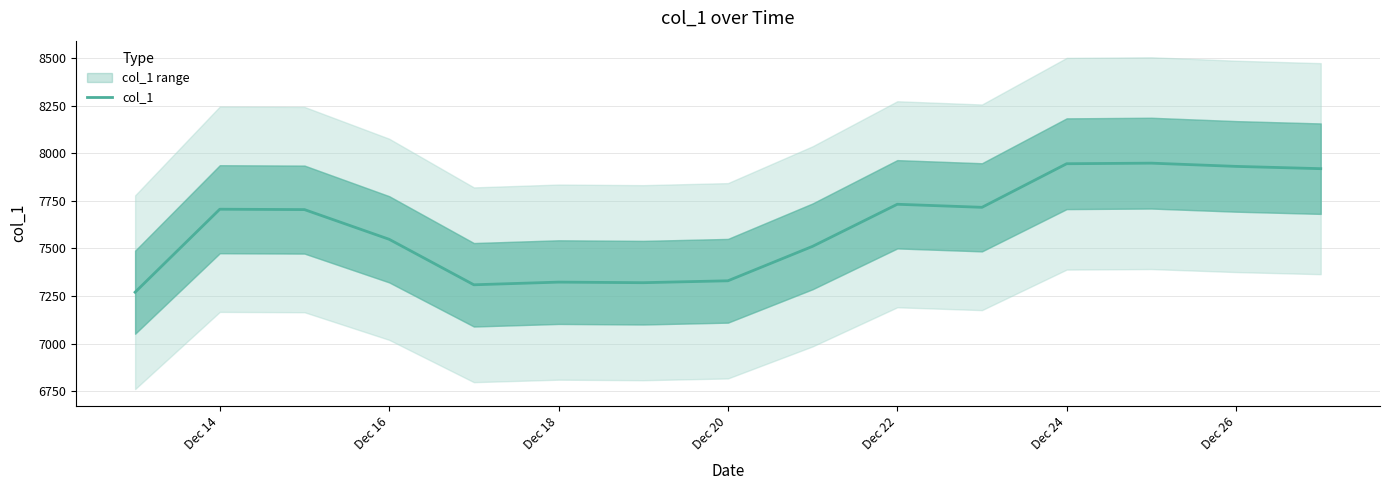

Reading right to left, extract all data points from this chart.

7918.7	7930.7	7947.7	7944.7	7715.7	7731.7	7510.7	7329.7	7319.7	7322.7	7308.7	7547.7	7703.7	7705.7	7269.7